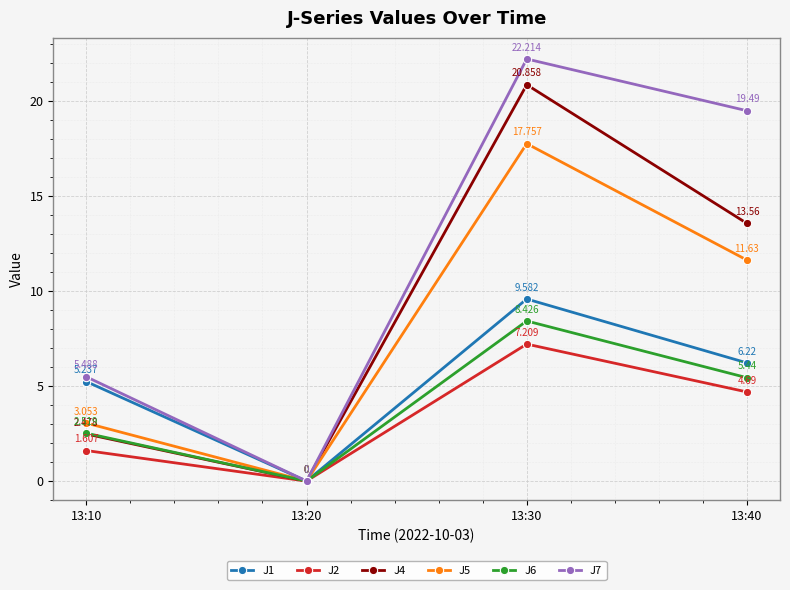

Which series has the largest range (max minus min)?

J7